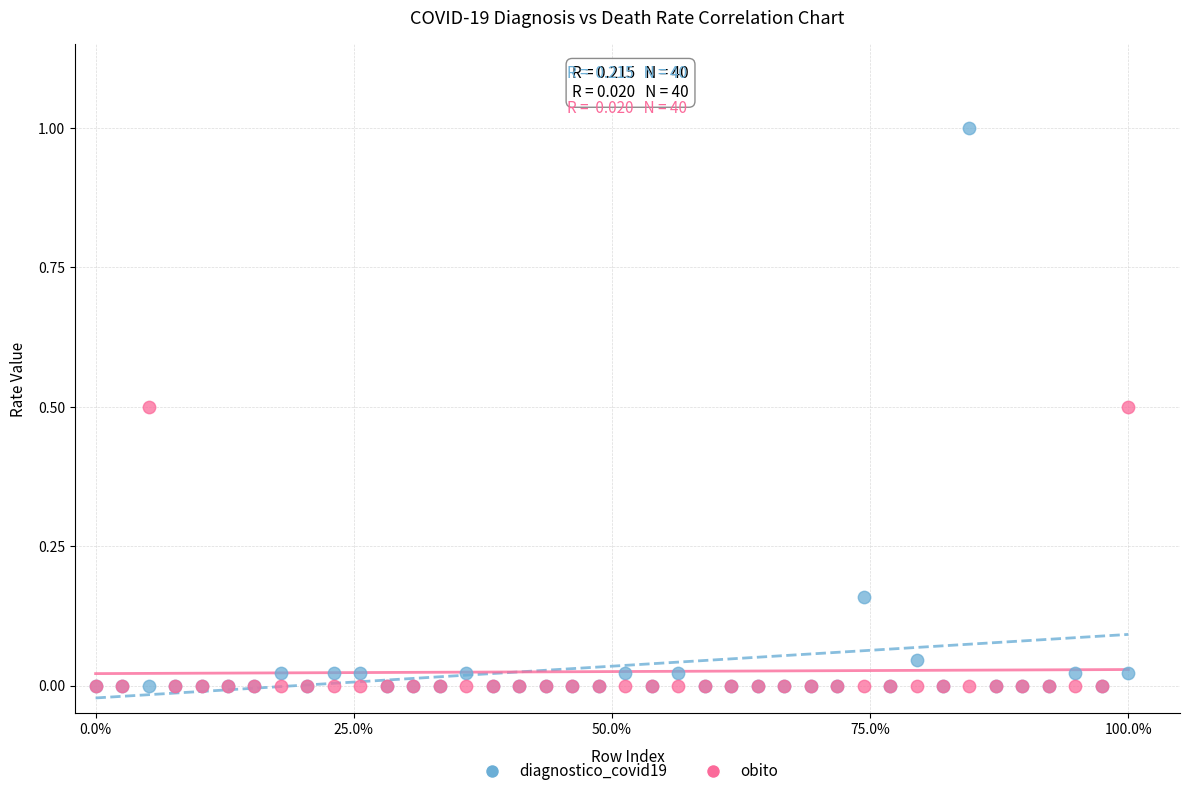

What are all the series names shown in the legend?

diagnostico_covid19, obito